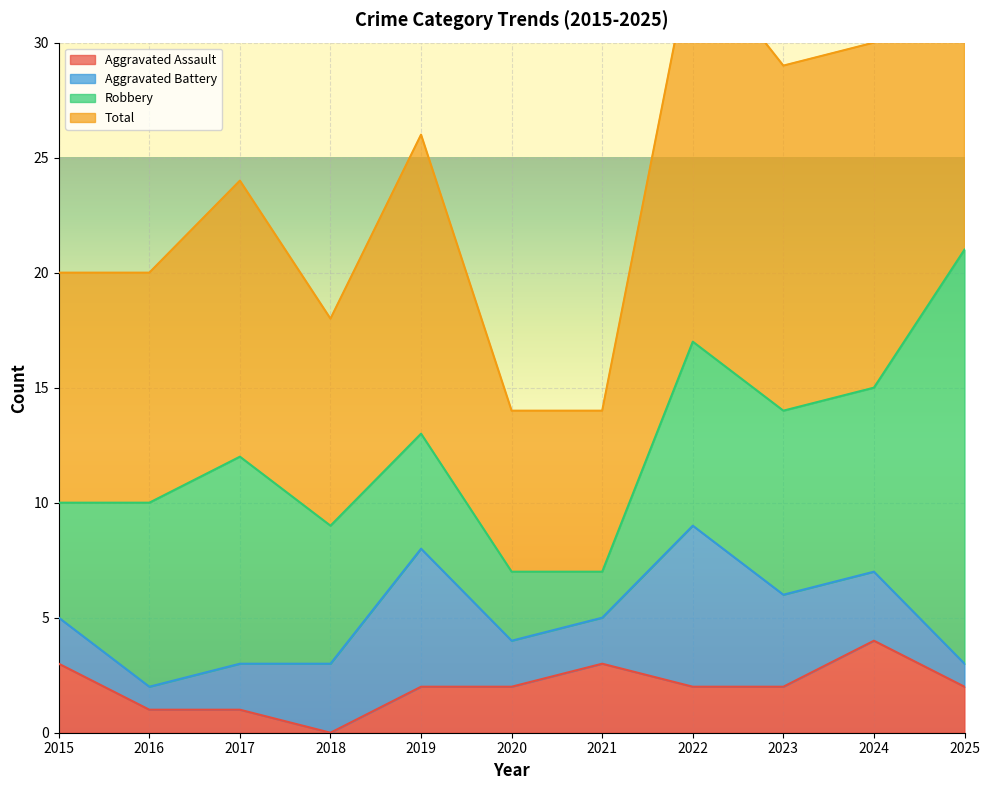

What is the maximum value for Aggravated Assault?

4